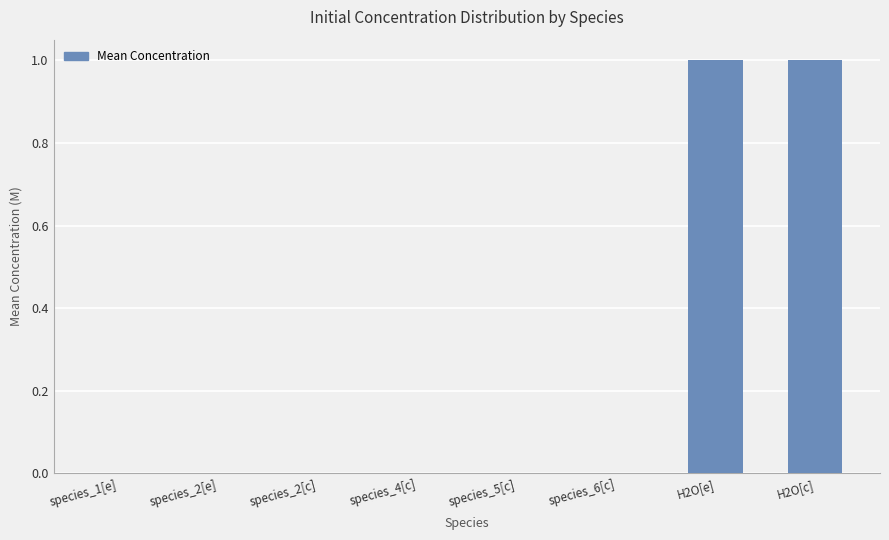

True or false: the data shows 0.0 at species_4[c].

True